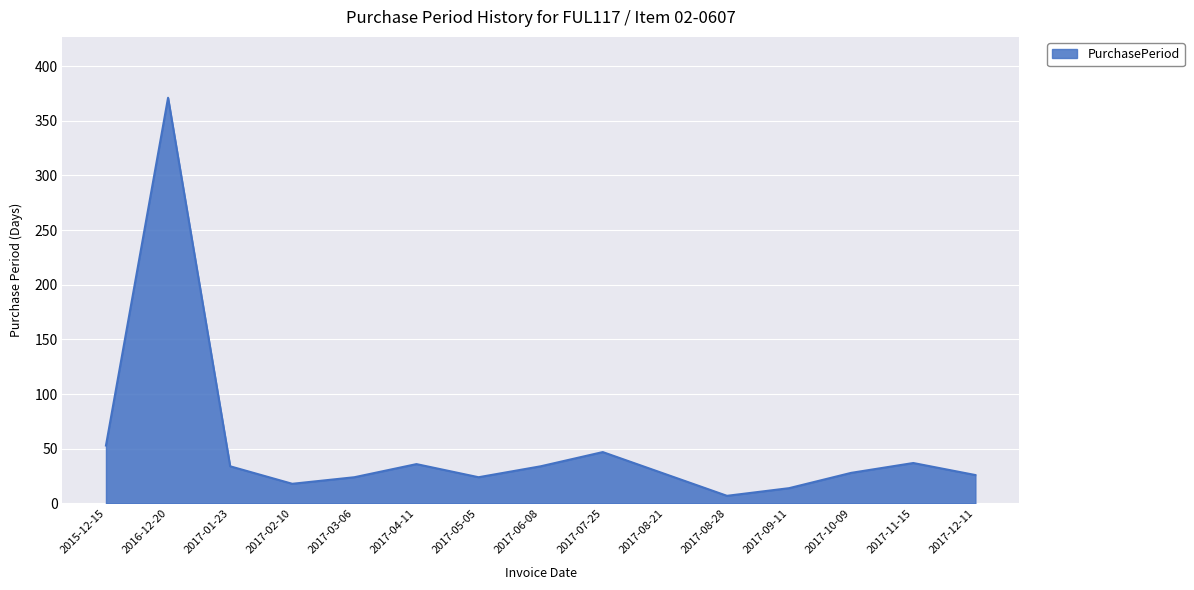

What is the minimum value shown in the chart?

7